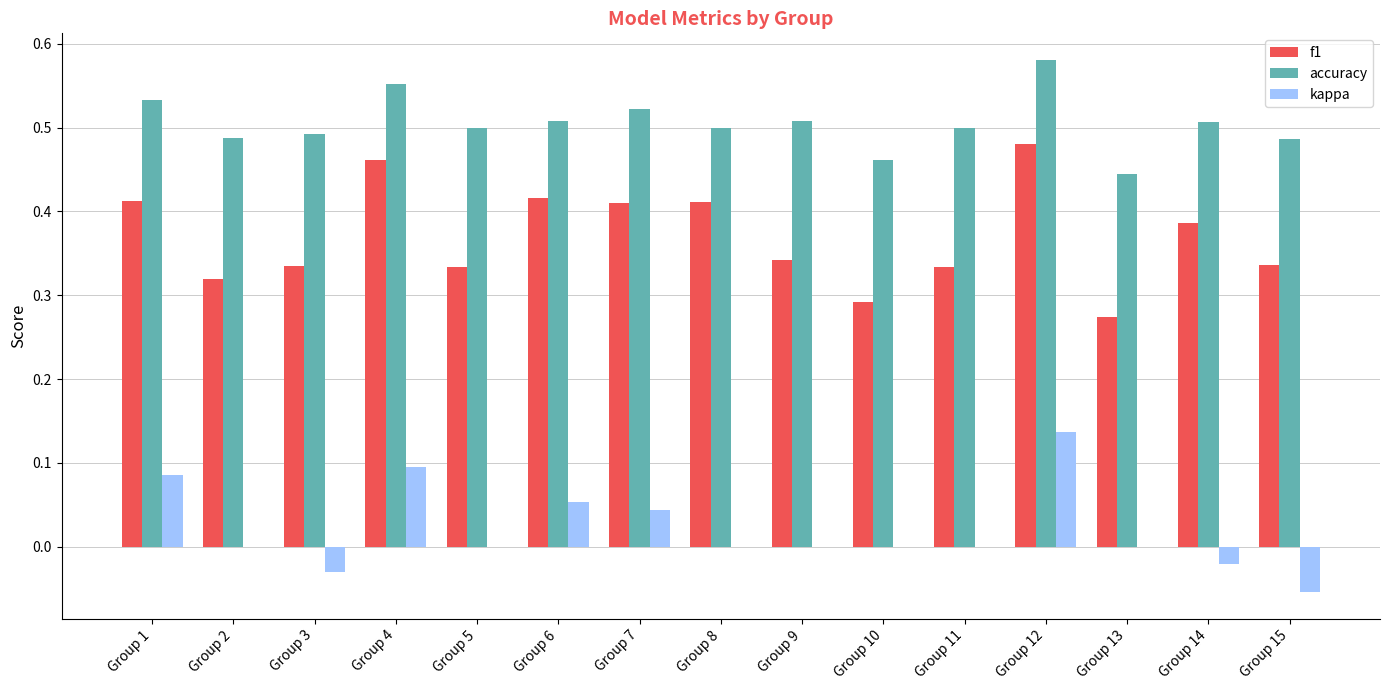

What is the sum of all f1 values?

5.5